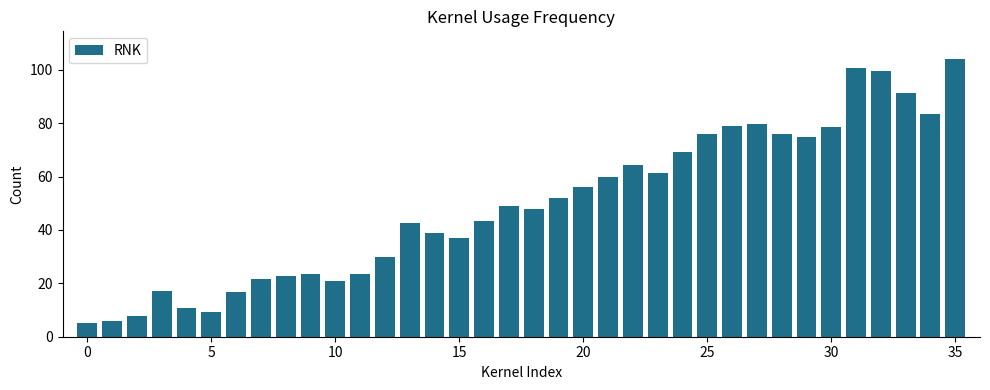

What is the difference between the maximum and second lowest values?

98.1